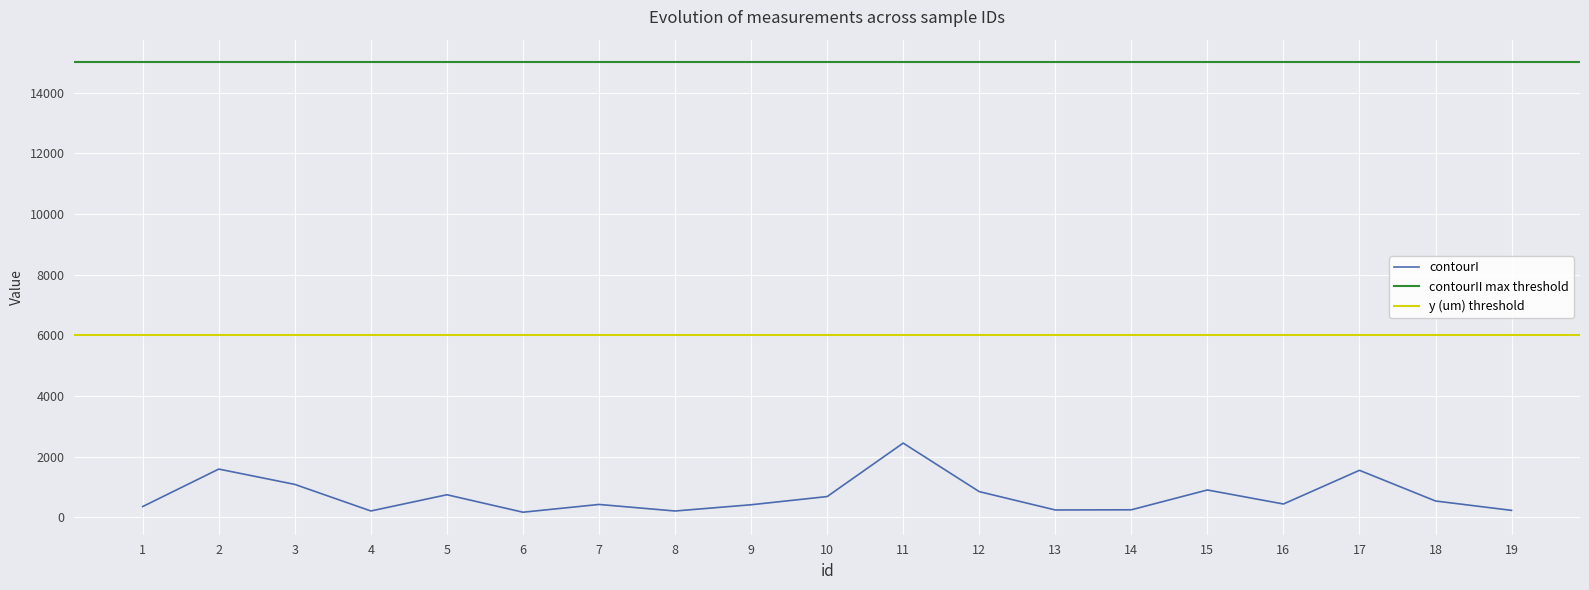

The value of contourI at 11 is 3594. True or false?

False